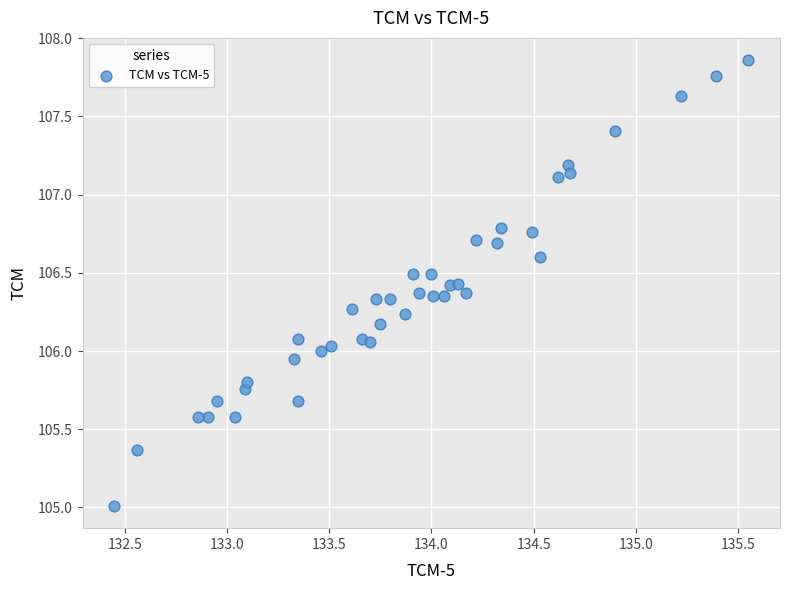

What is the range of X values (max minus min)?

3.1